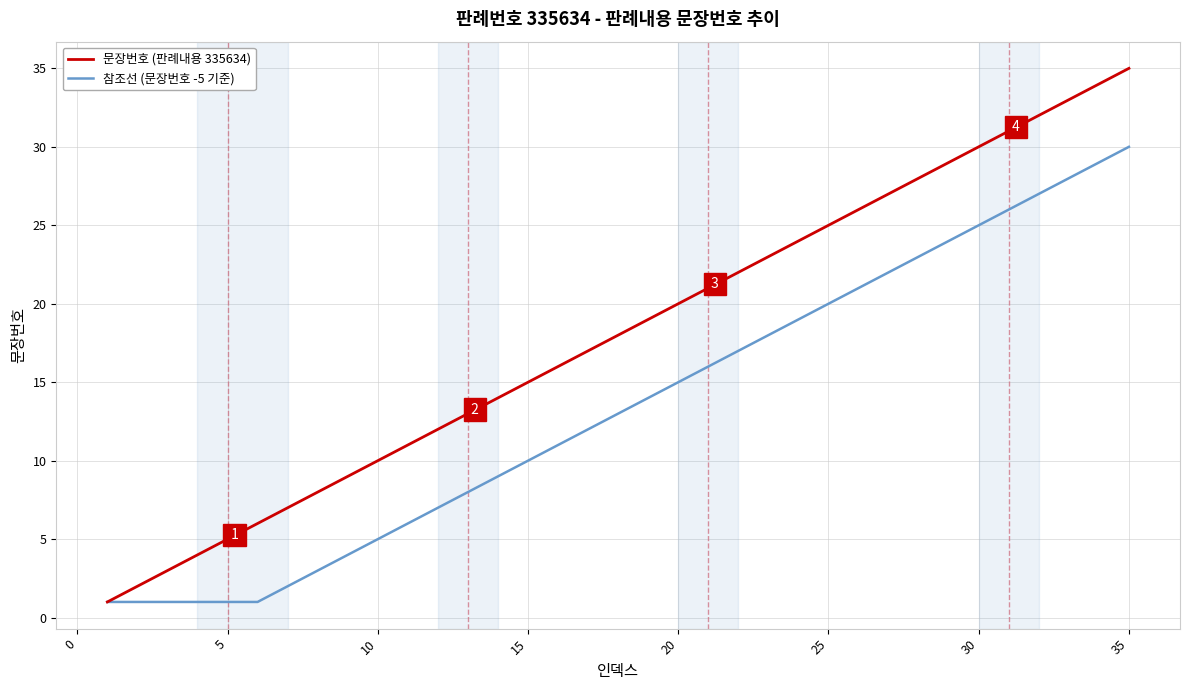

List the series in order of their overall mean, lowest first.

참조선 (문장번호 -5 기준), 문장번호 (판례내용 335634)